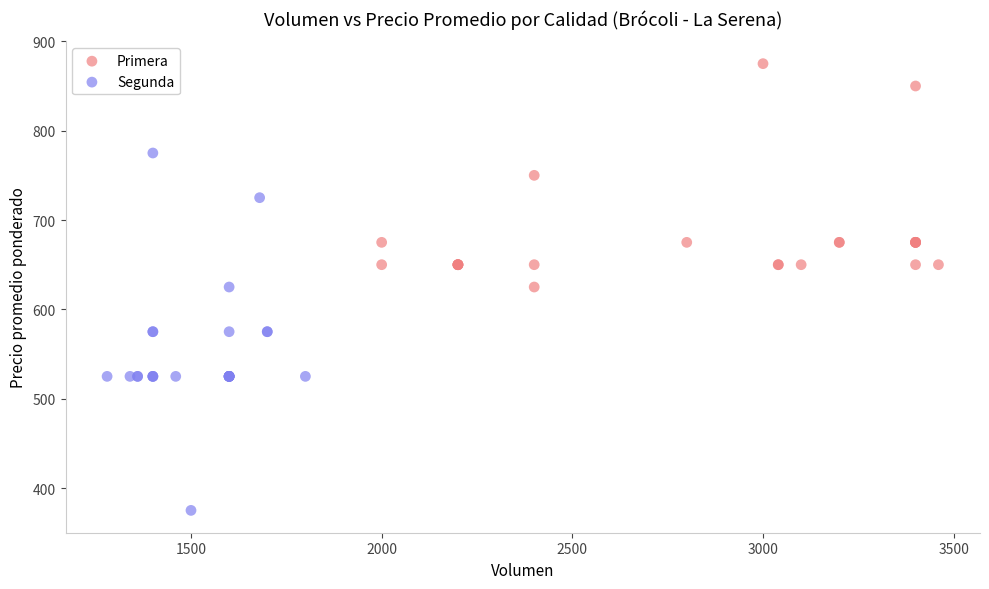

What are all the series names shown in the legend?

Primera, Segunda